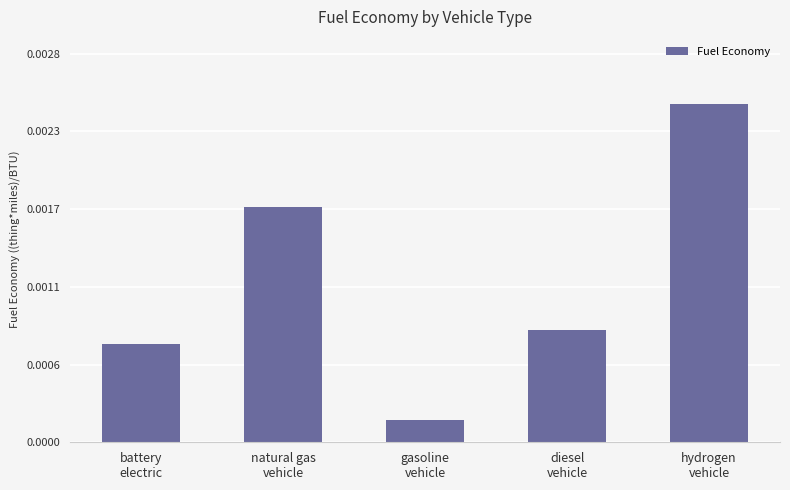

How many bars are there in total?

5